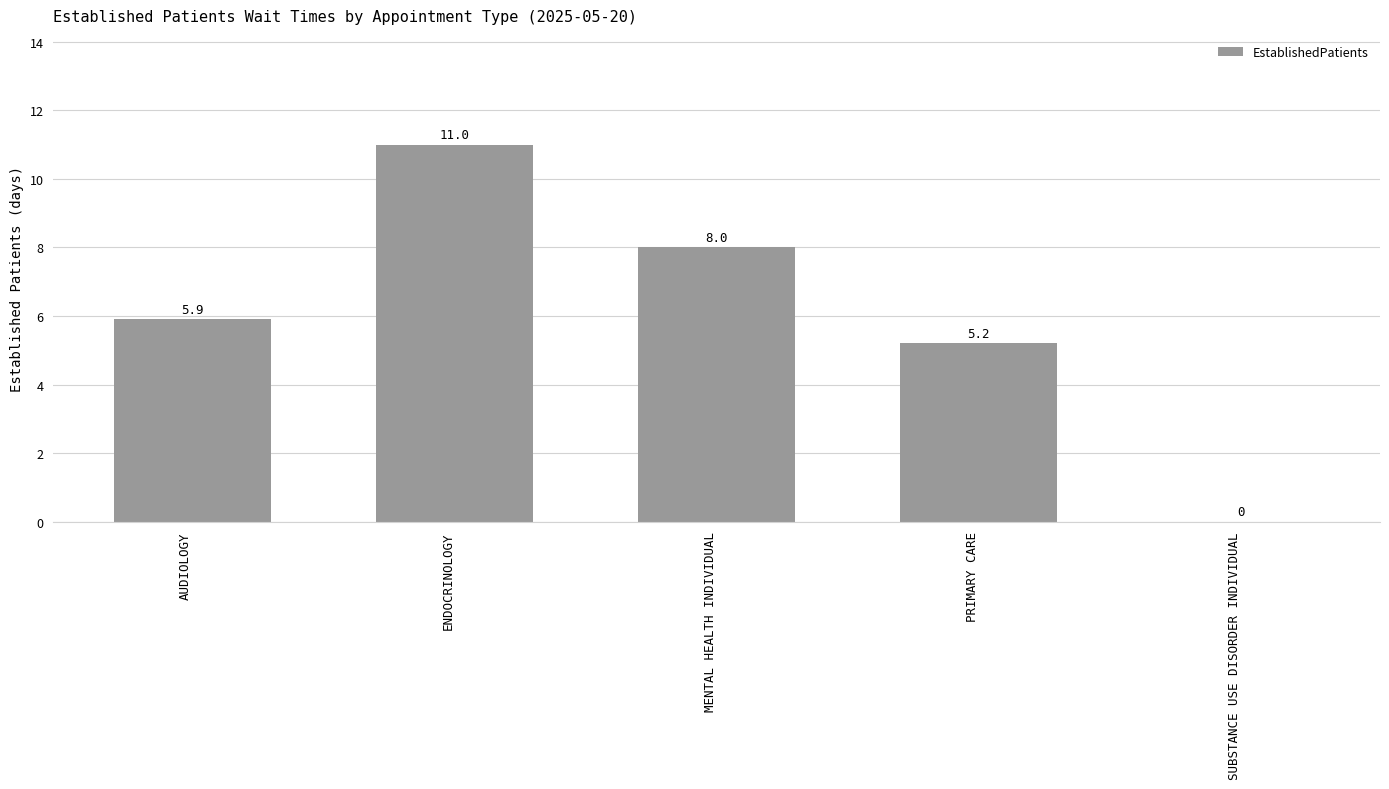

How many series are shown in this chart?

1